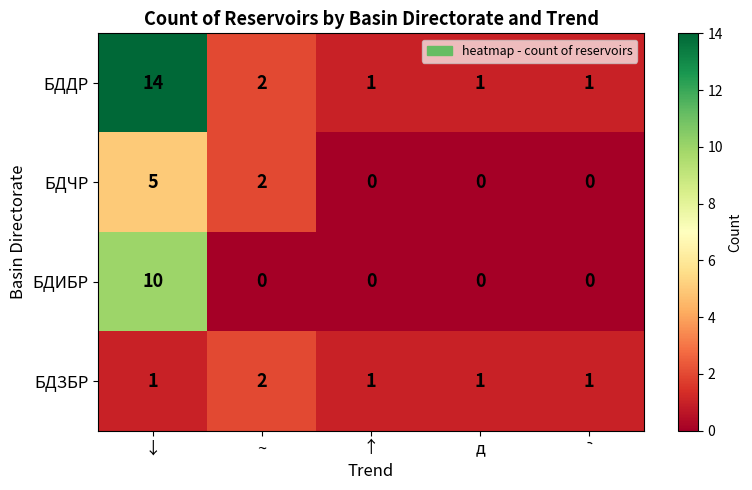

Which series changed the most between ↓ and ↑?

БДДР